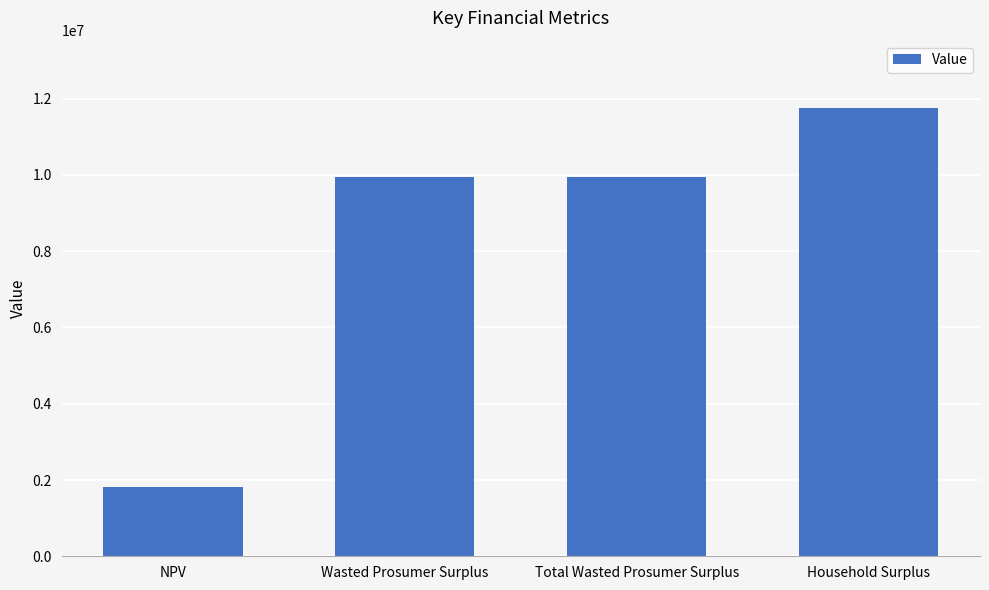

What is the value of the 4th bar from the left?

11755951.3